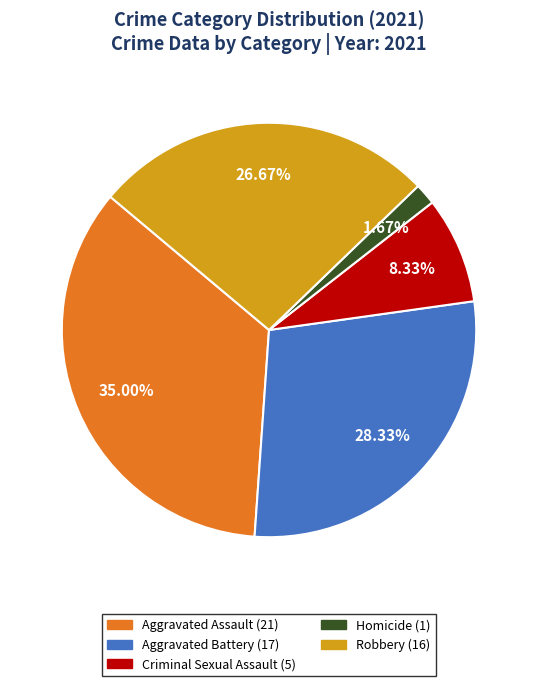

Is there a majority slice in this chart?

No